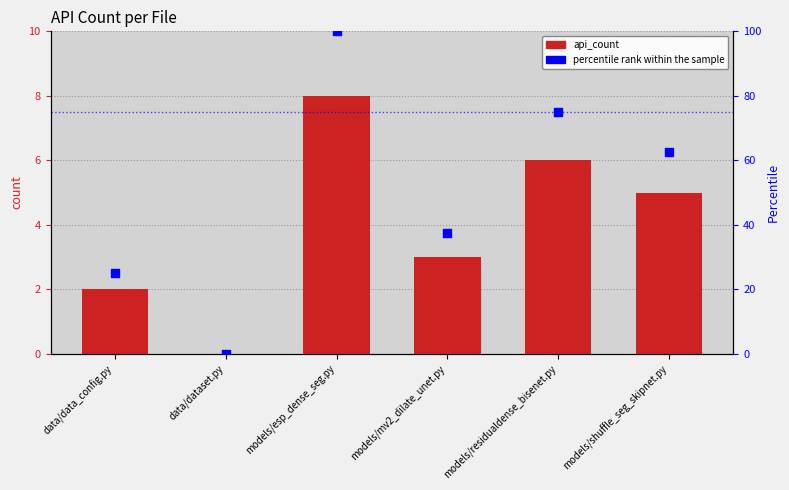

Which series has the widest spread of Y values?

percentile rank within the sample